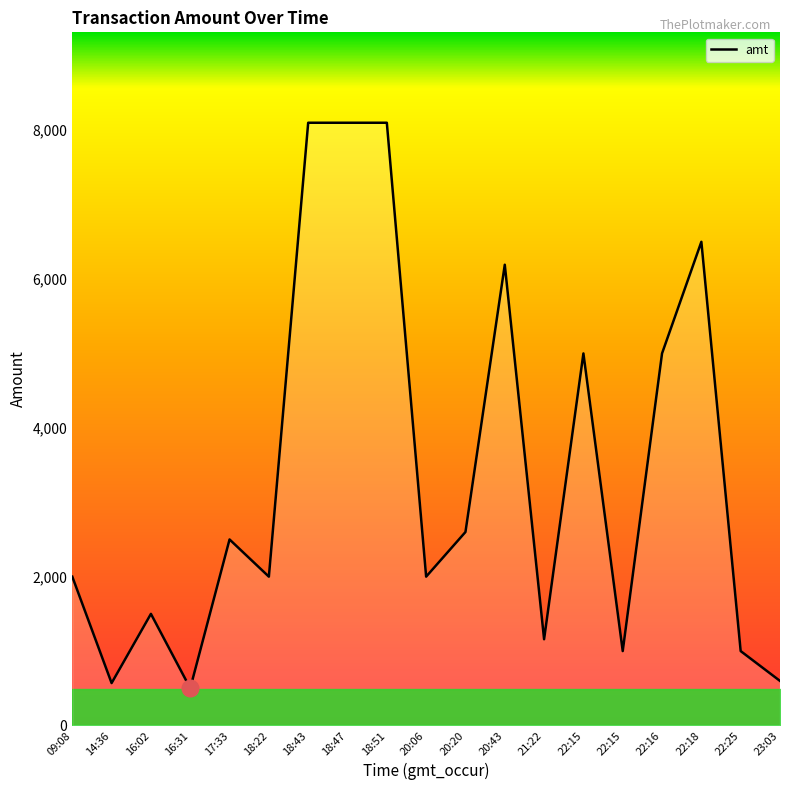

What is the value of the 18th point from the left?

1000.0